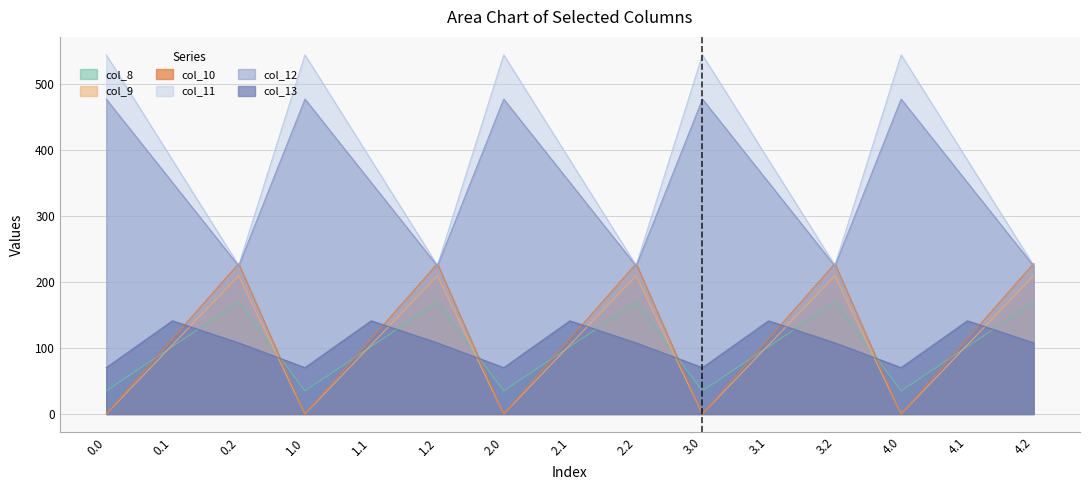

Rank the categories by col_13 value from lowest to highest.

0.0, 1.0, 2.0, 3.0, 4.0, 0.2, 1.2, 2.2, 3.2, 4.2, 0.1, 1.1, 2.1, 3.1, 4.1